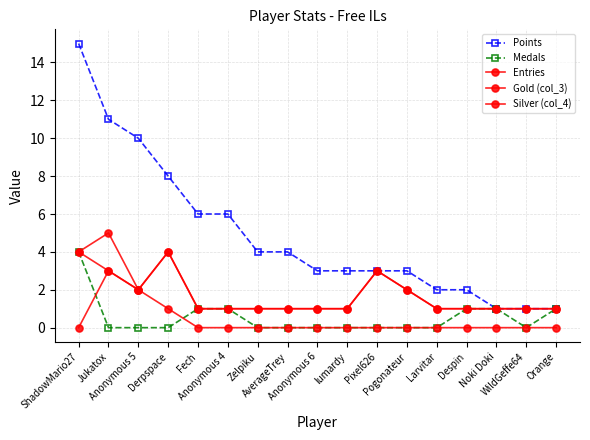

Reading left to right, list all the values displayed in this chart.

Points: ShadowMario27=15	Jukatox=11	Anonymous 5=10	Derpspace=8	Fech=6	Anonymous 4=6	Zelpiku=4	AverageTrey=4	Anonymous 6=3	lumardy=3	Pixel626=3	Pogonateur=3	Larvitar=2	Despin=2	Noki Doki=1	WildGeffe64=1	Orange=1
Medals: ShadowMario27=4	Jukatox=0	Anonymous 5=0	Derpspace=0	Fech=1	Anonymous 4=1	Zelpiku=0	AverageTrey=0	Anonymous 6=0	lumardy=0	Pixel626=0	Pogonateur=0	Larvitar=0	Despin=1	Noki Doki=1	WildGeffe64=0	Orange=1
Entries: ShadowMario27=4	Jukatox=5	Anonymous 5=2	Derpspace=4	Fech=1	Anonymous 4=1	Zelpiku=1	AverageTrey=1	Anonymous 6=1	lumardy=1	Pixel626=3	Pogonateur=2	Larvitar=1	Despin=1	Noki Doki=1	WildGeffe64=1	Orange=1
Gold (col_3): ShadowMario27=0	Jukatox=3	Anonymous 5=2	Derpspace=1	Fech=0	Anonymous 4=0	Zelpiku=0	AverageTrey=0	Anonymous 6=0	lumardy=0	Pixel626=0	Pogonateur=0	Larvitar=0	Despin=0	Noki Doki=0	WildGeffe64=0	Orange=0
Silver (col_4): ShadowMario27=4	Jukatox=3	Anonymous 5=2	Derpspace=4	Fech=1	Anonymous 4=1	Zelpiku=1	AverageTrey=1	Anonymous 6=1	lumardy=1	Pixel626=3	Pogonateur=2	Larvitar=1	Despin=1	Noki Doki=1	WildGeffe64=1	Orange=1